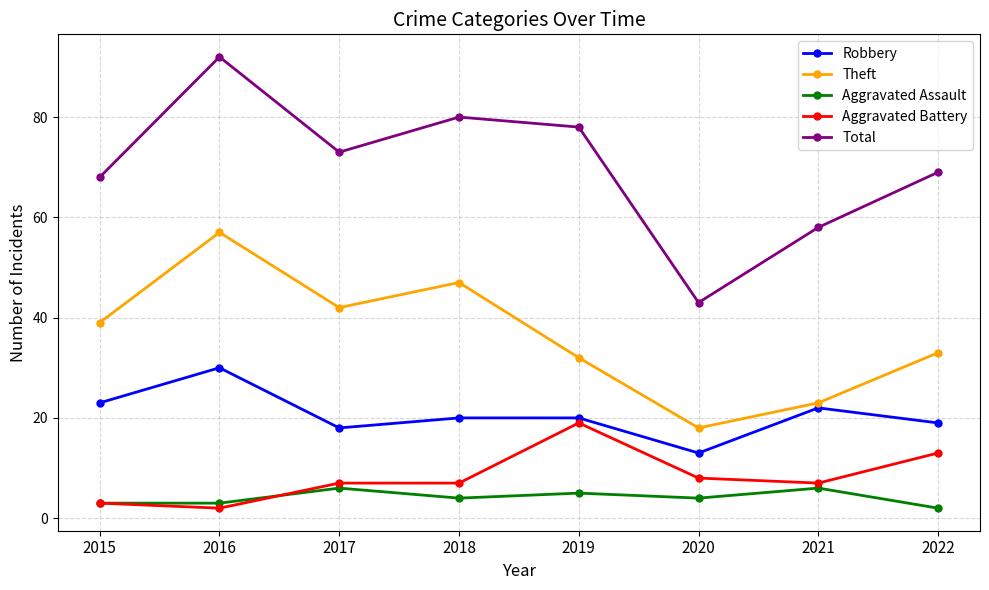

Where is the first local maximum for Total?

2016